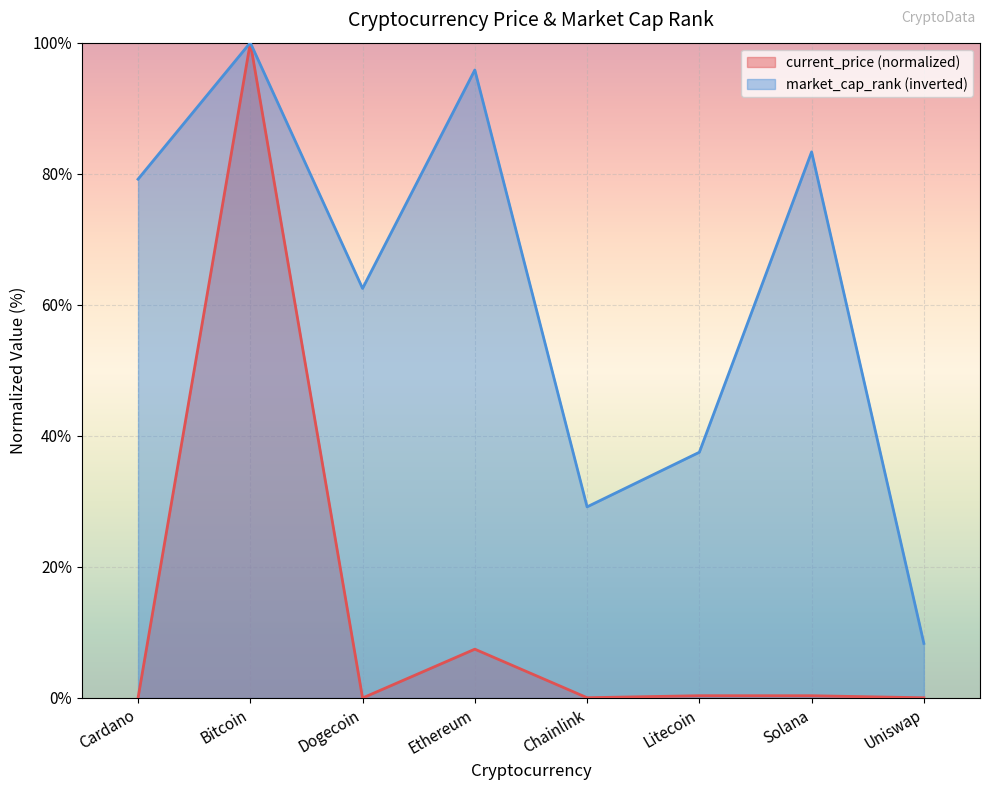

What is the sum of all market_cap_rank values?

495.8